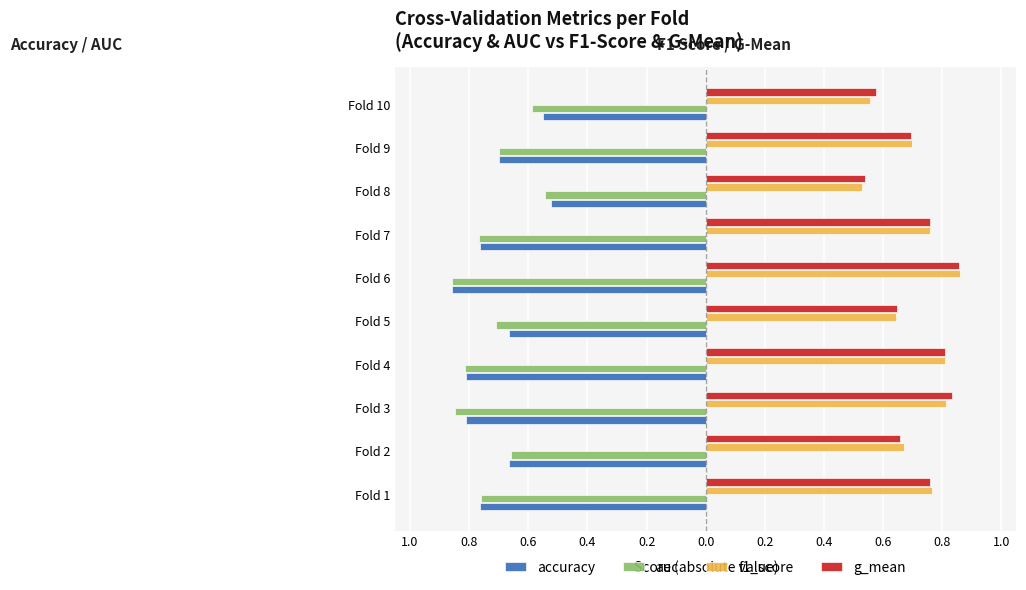

What is the minimum value for auc?

-0.9